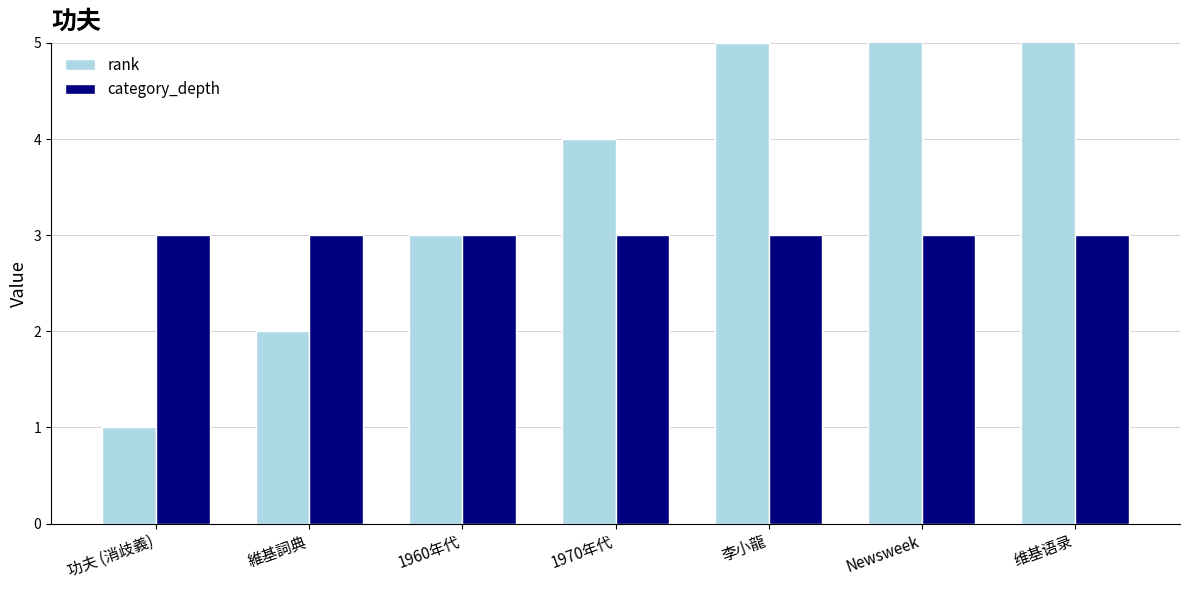

Rank the categories by category_depth value from highest to lowest.

功夫 (消歧義), 維基詞典, 1960年代, 1970年代, 李小龍, Newsweek, 维基语录